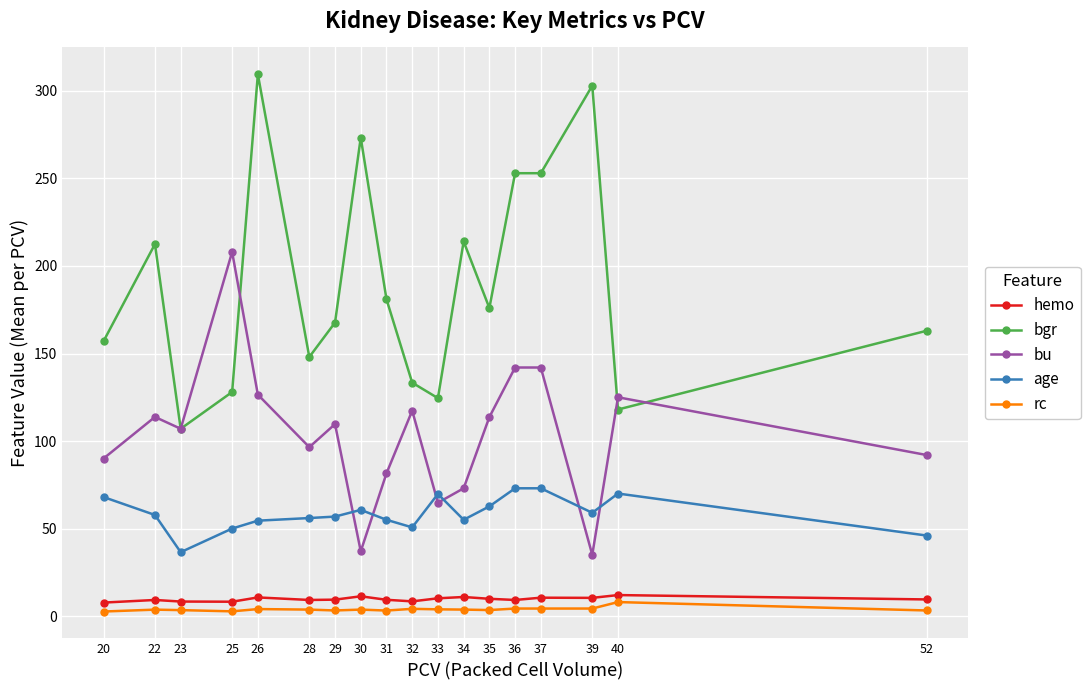

What is the minimum value for age?

36.5